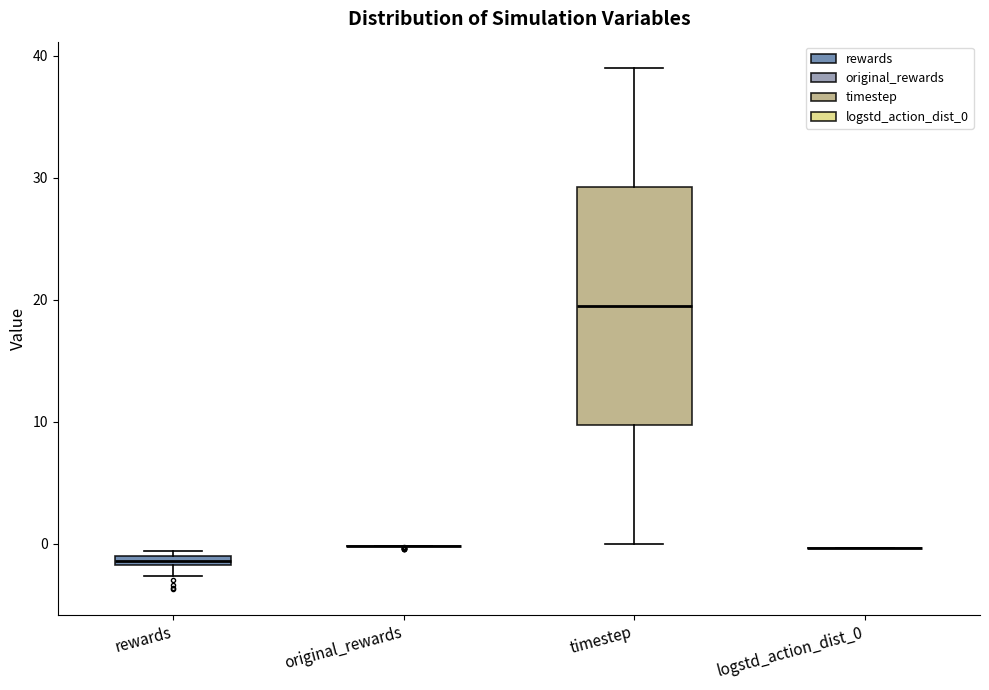

Comparing the boxes themselves (not the whiskers), which one is the tallest?

timestep